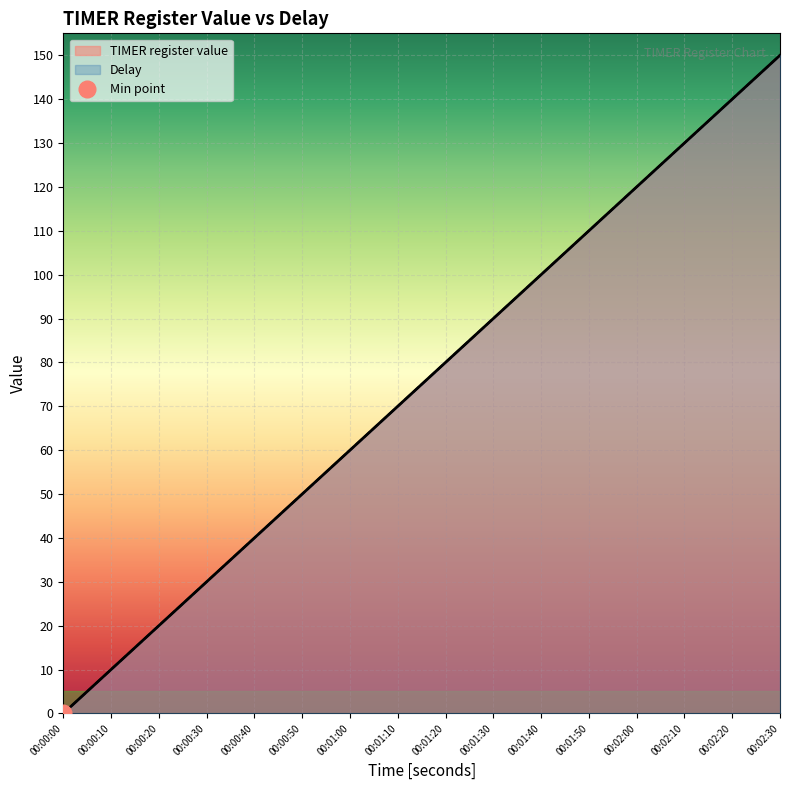

At which label is Delay closest to 75?

00:01:10